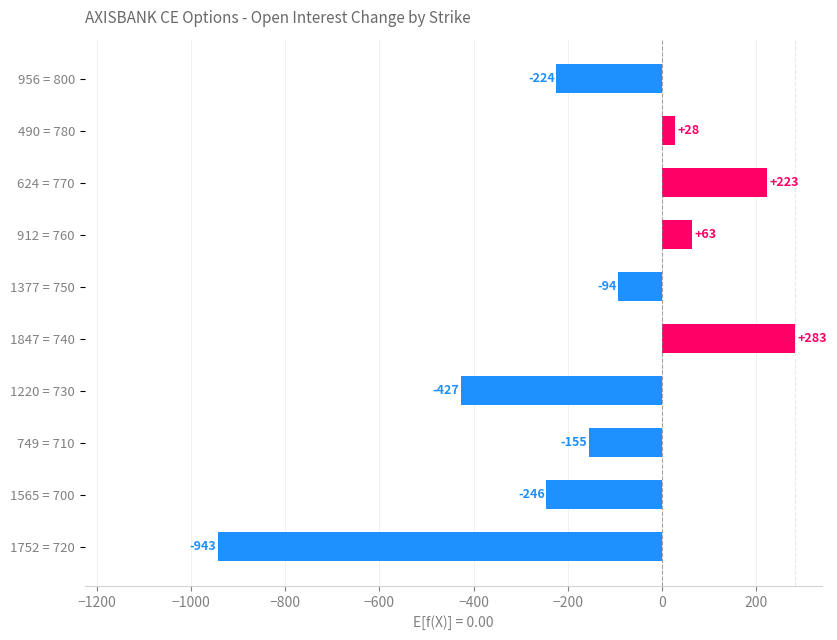

How many values exceed -94?

4